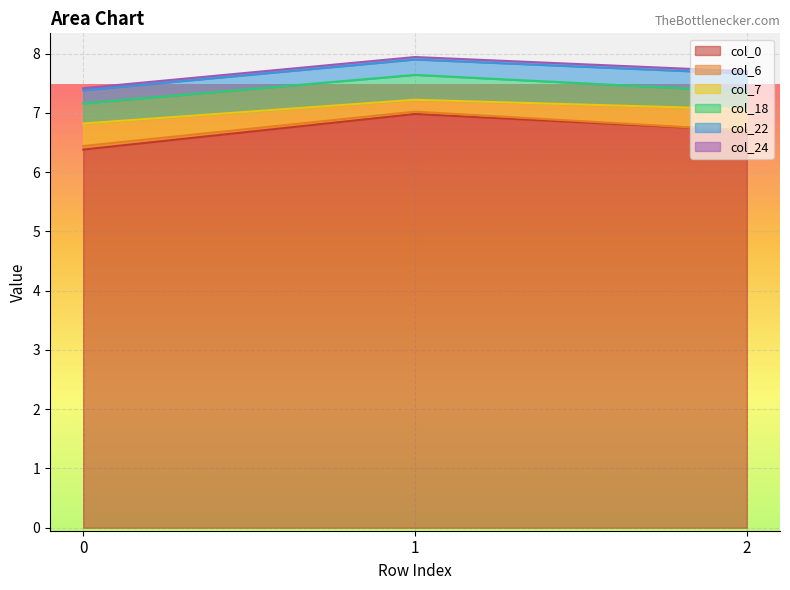

The col_0 series shows 11.2 at 0. True or false?

False